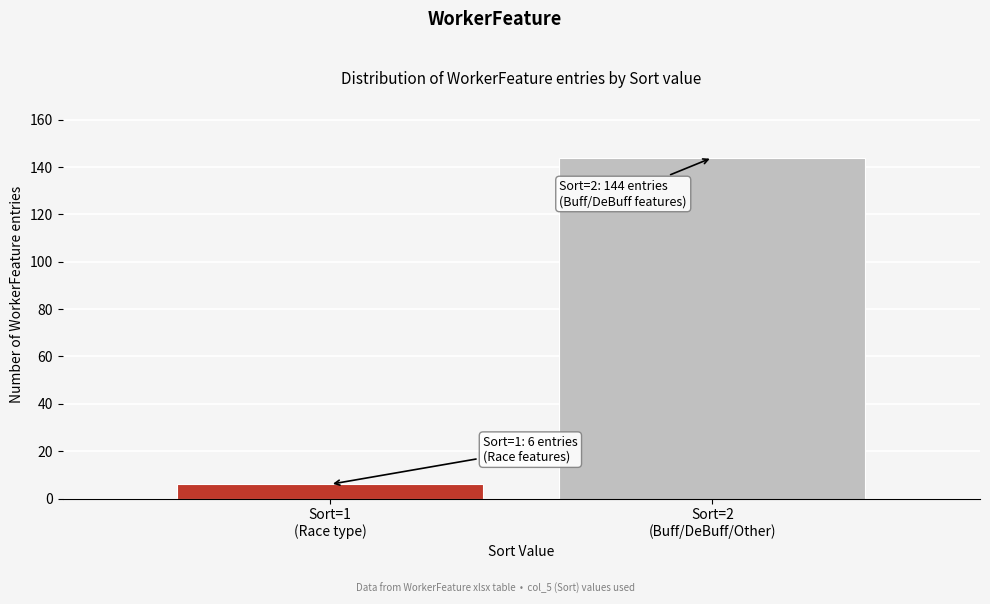

Reading left to right, list all the values displayed in this chart.

6	144